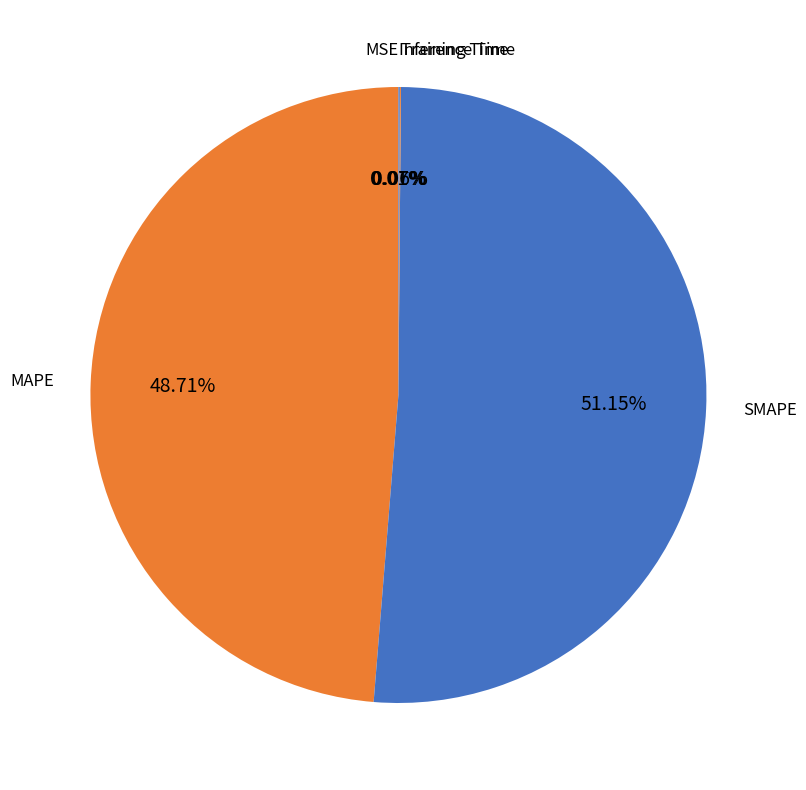

What is the largest slice in the pie chart?

SMAPE